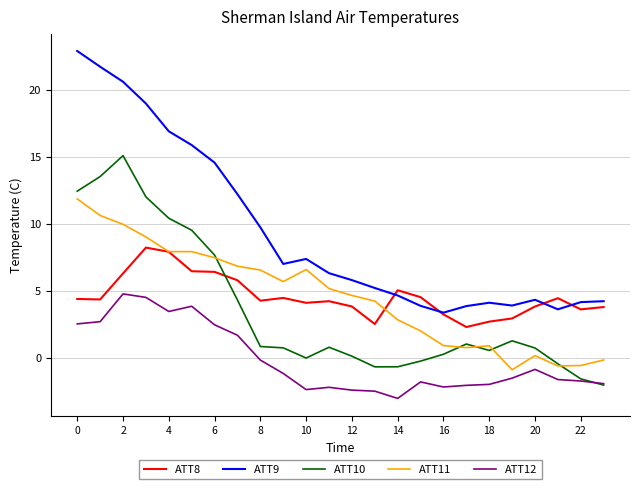

Count the number of categories in the chart.

24